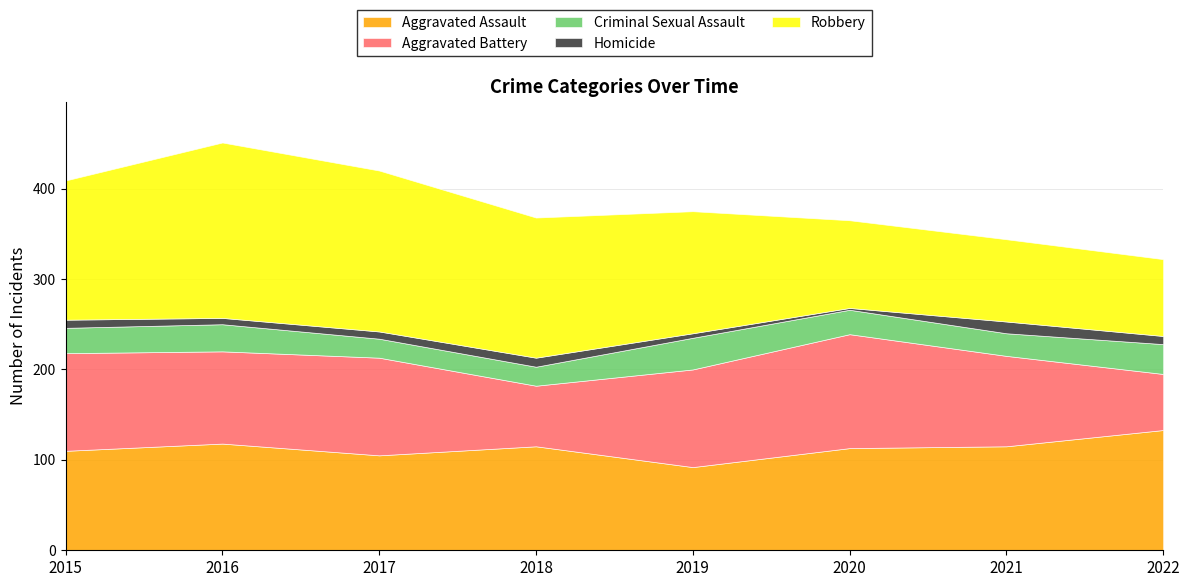

Reading left to right, what are all the values shown in this chart?

Aggravated Assault: 2015=110	2016=118	2017=105	2018=115	2019=92	2020=113	2021=115	2022=133
Aggravated Battery: 2015=108	2016=102	2017=108	2018=67	2019=108	2020=126	2021=100	2022=62
Criminal Sexual Assault: 2015=28	2016=30	2017=21	2018=21	2019=35	2020=27	2021=25	2022=33
Homicide: 2015=9	2016=7	2017=8	2018=10	2019=5	2020=2	2021=13	2022=9
Robbery: 2015=154	2016=194	2017=178	2018=155	2019=135	2020=97	2021=91	2022=85